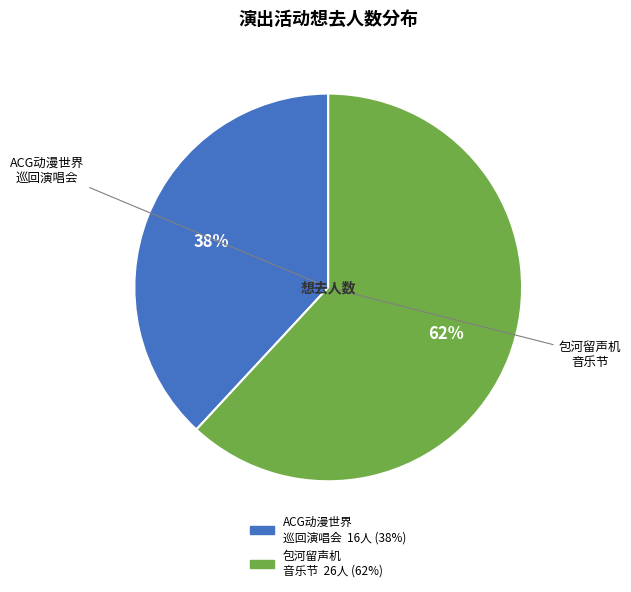

To the nearest percent, what is the difference between the largest and smallest slice percentages?

24%